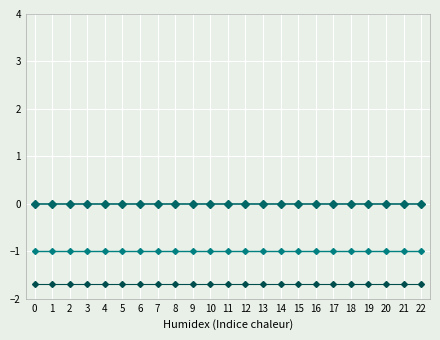

How many lines are shown in the chart?

3